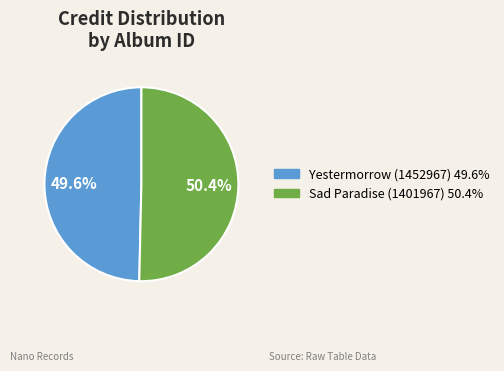

Is there any slice that represents more than half of the pie?

Yes